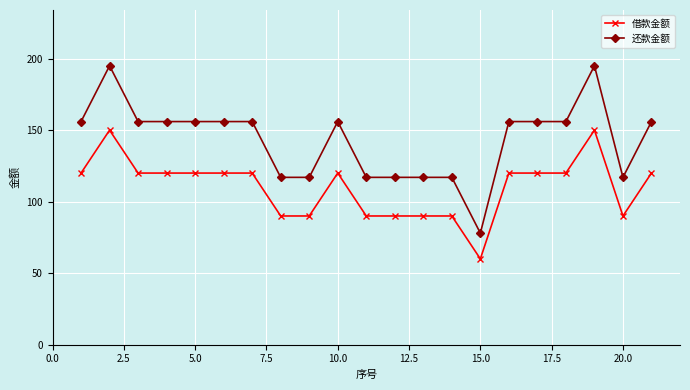

True or false: 借款金额 and 还款金额 cross at least once.

False